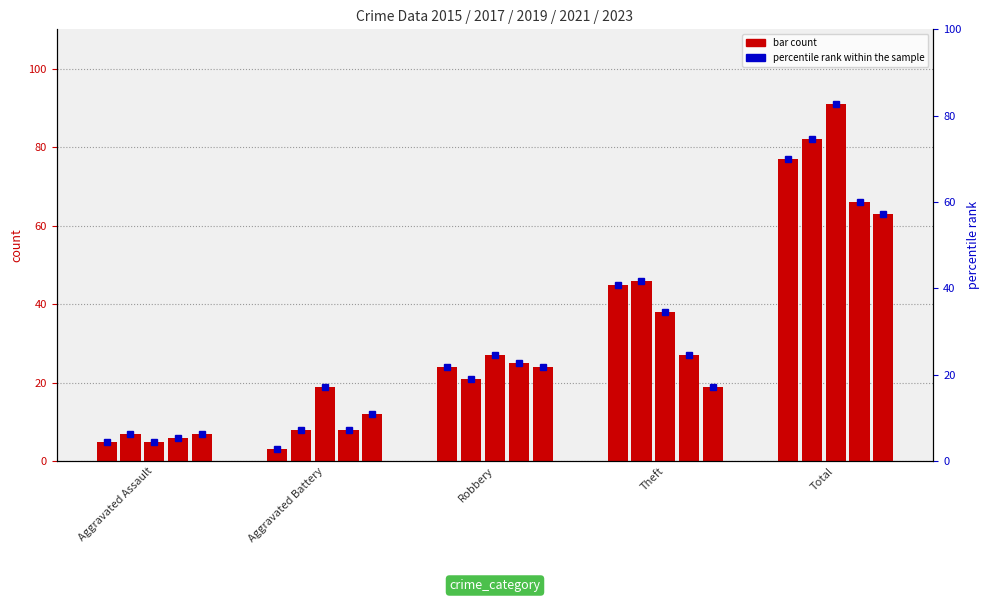

Between Aggravated Assault and Theft, which series saw the biggest shift?

2015